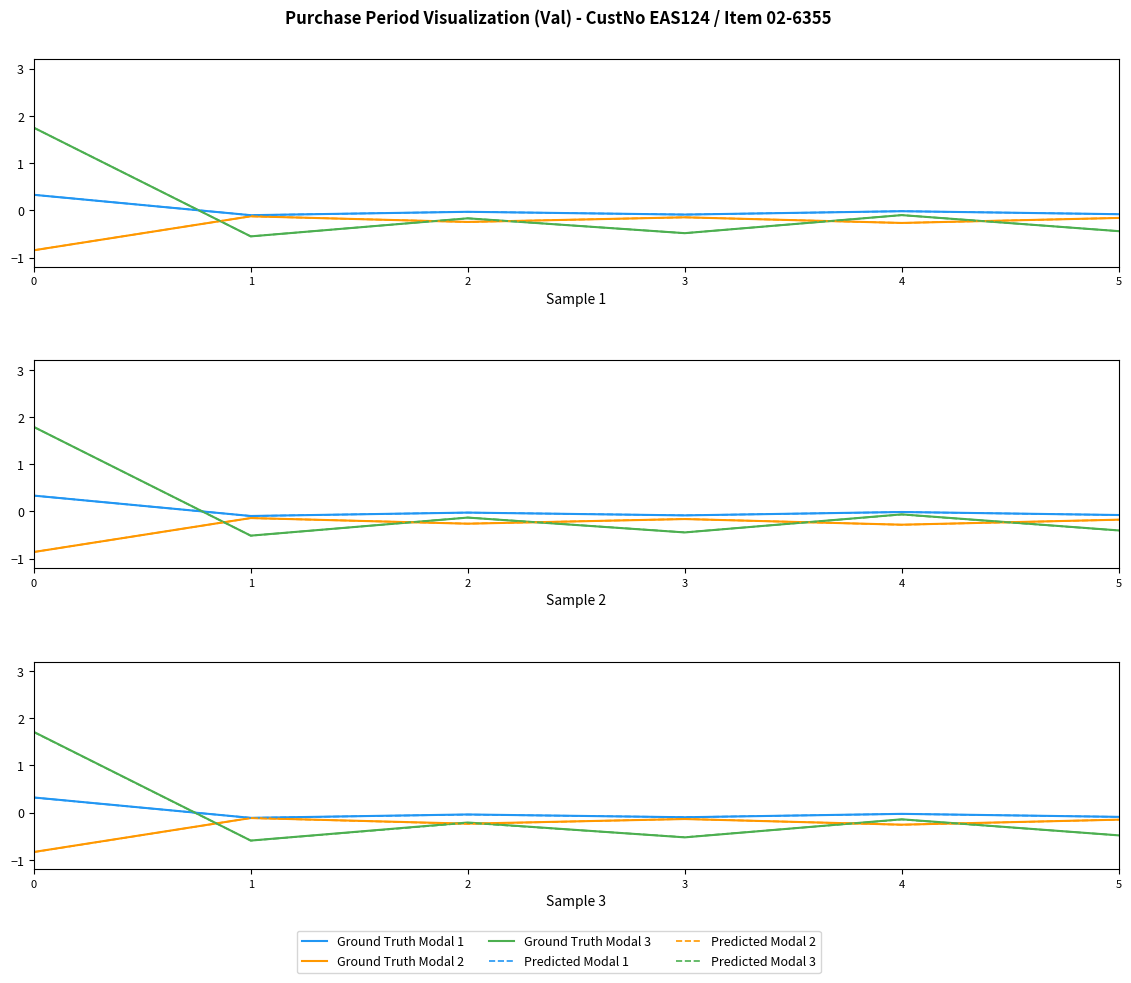

What is the sum of the Ground Truth Modal 1 values at 1 and 4?

-0.1